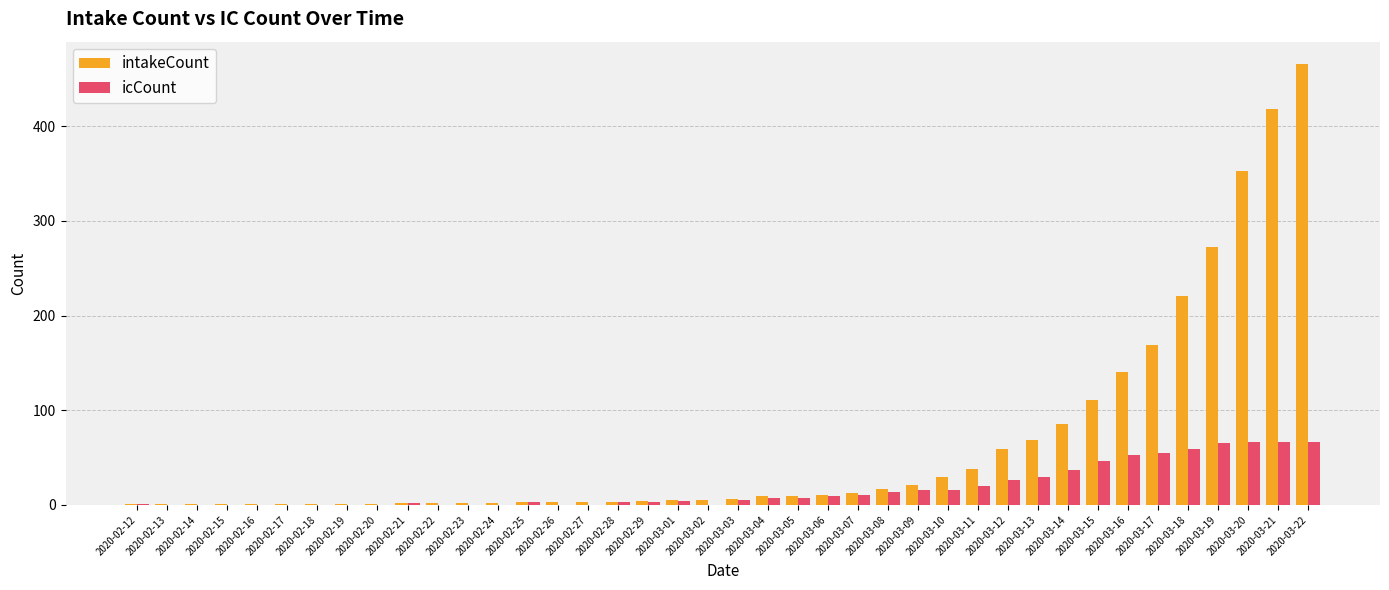

Are the bars horizontal?

No